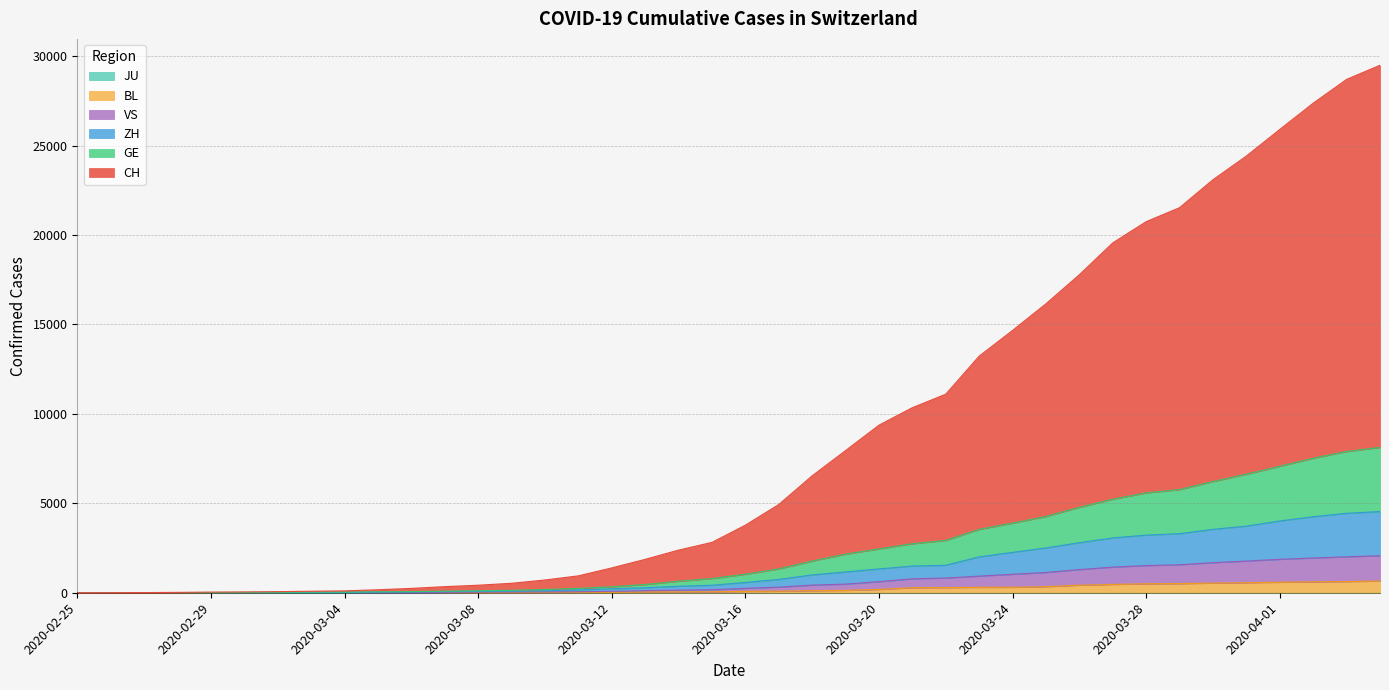

Which series has the widest spread of values?

CH